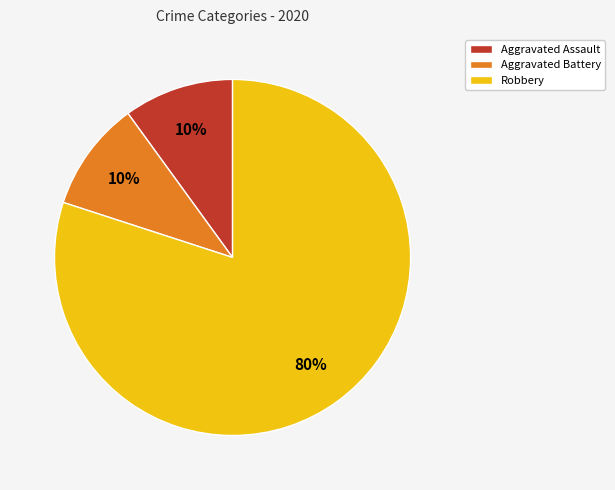

The Aggravated Battery slice represents 10% of the pie. True or false?

True